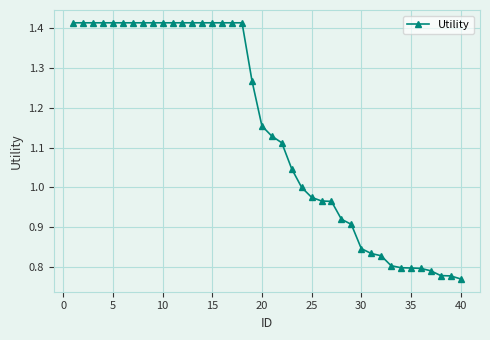

Count the number of categories in the chart.

40